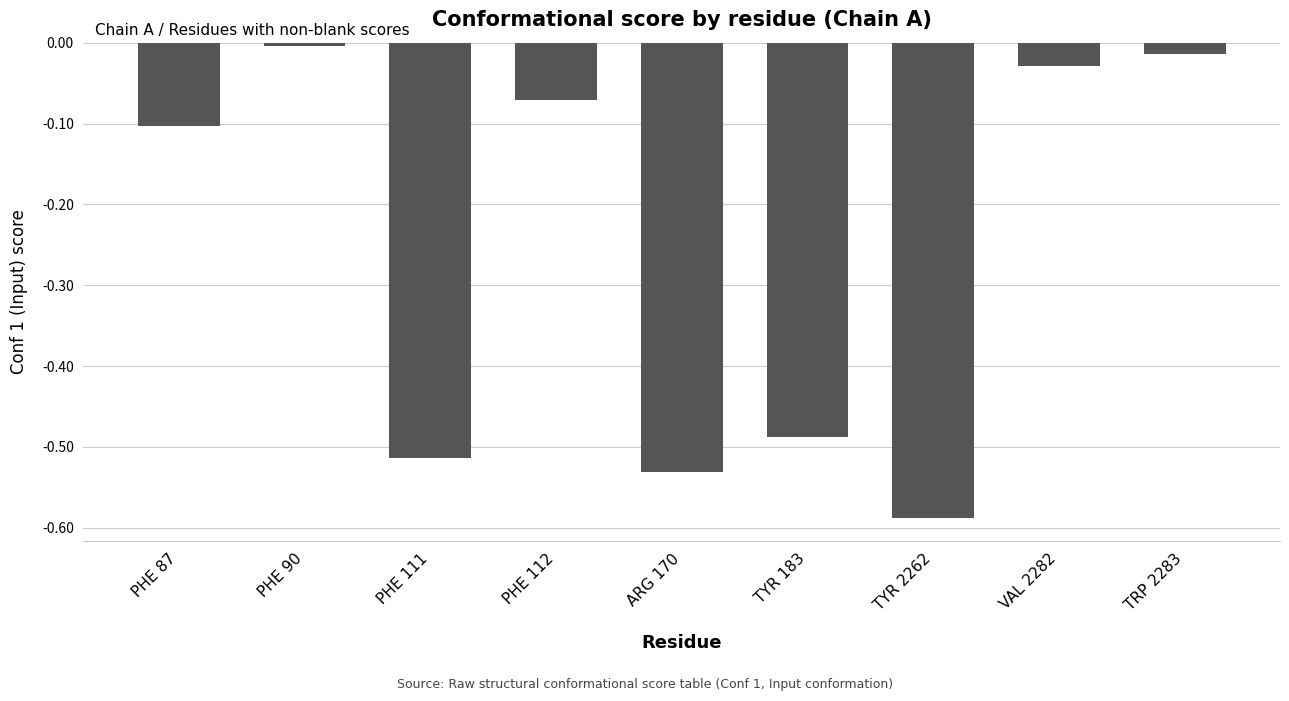

What position from the right is PHE 112?

6